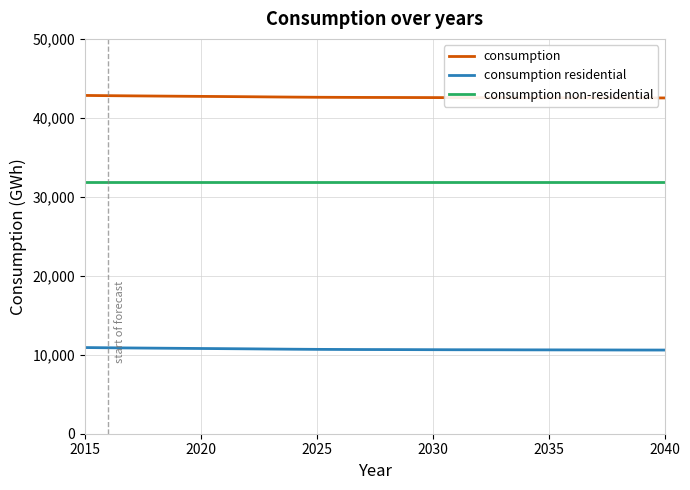

True or false: consumption non-residential and consumption residential intersect in this chart.

False